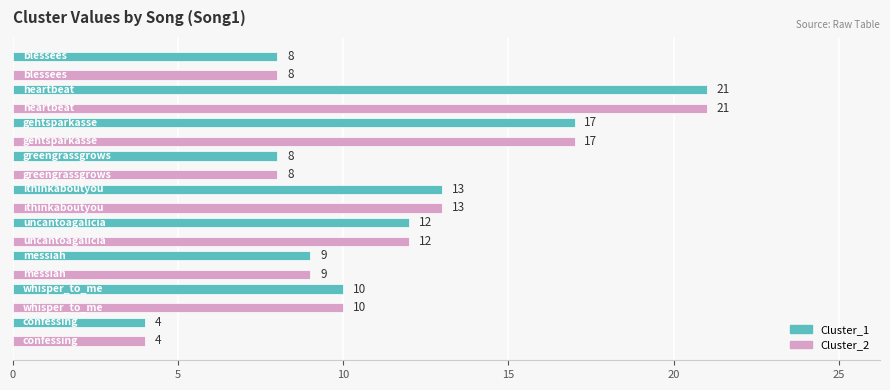

What is the lowest value of the Cluster_1 series?

4